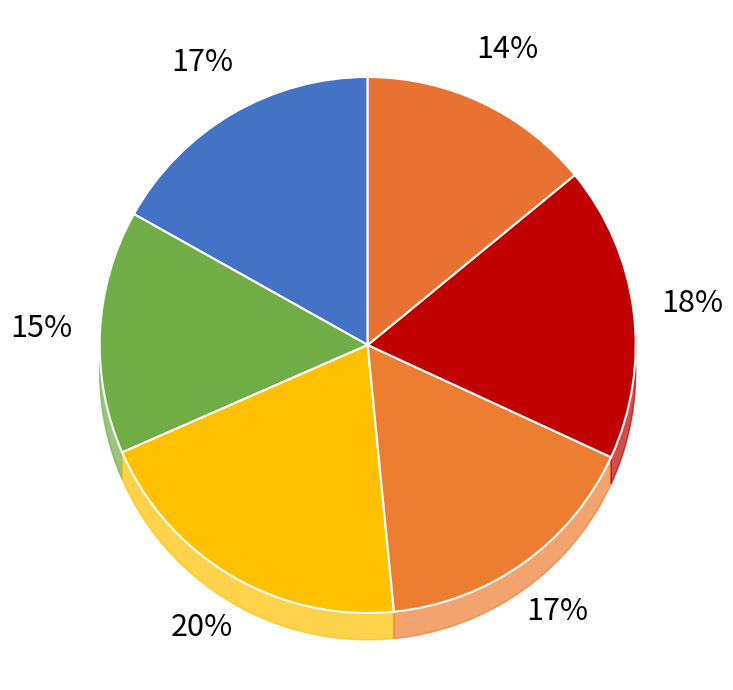

How much of the chart is everything except 4?

83.4%